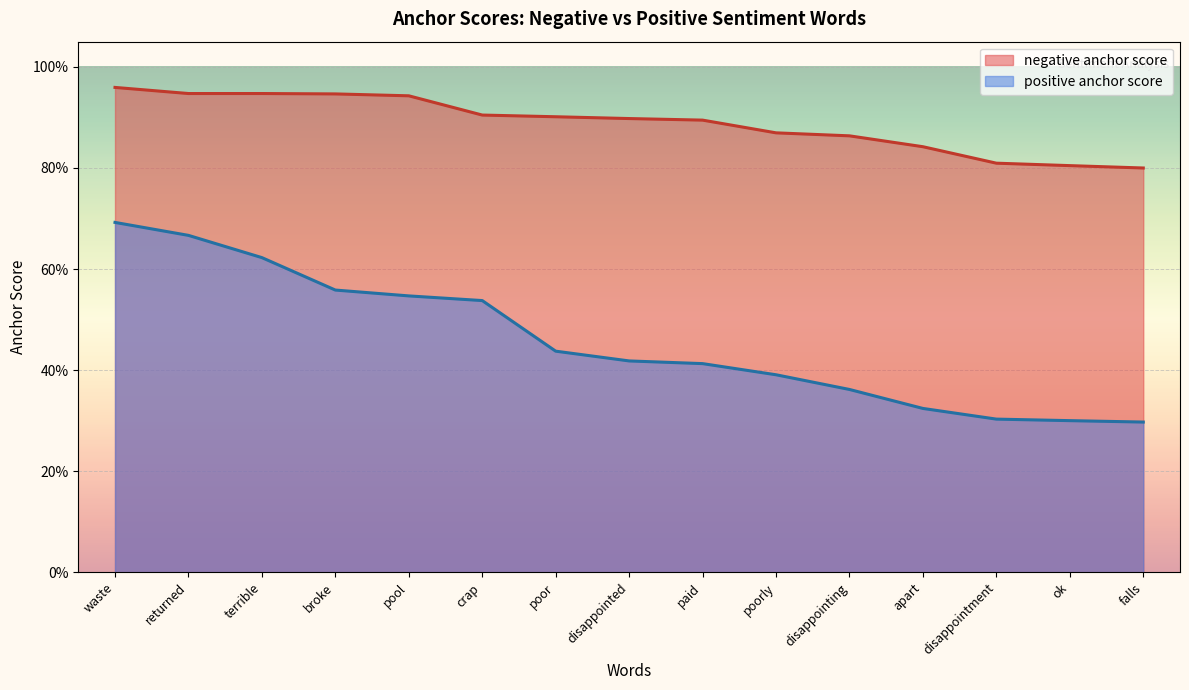

Which label corresponds to the smallest value in the chart?

falls